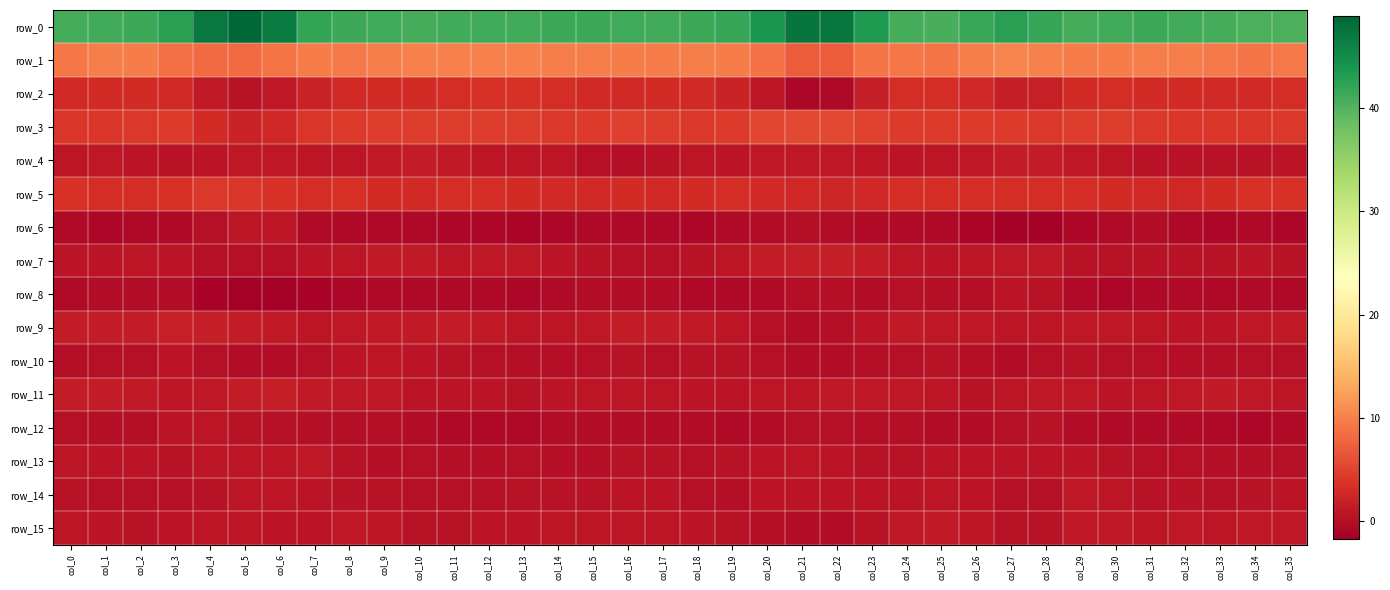

Is the value of row_9 at col_35 greater than the value of row_7 at col_32?

Yes